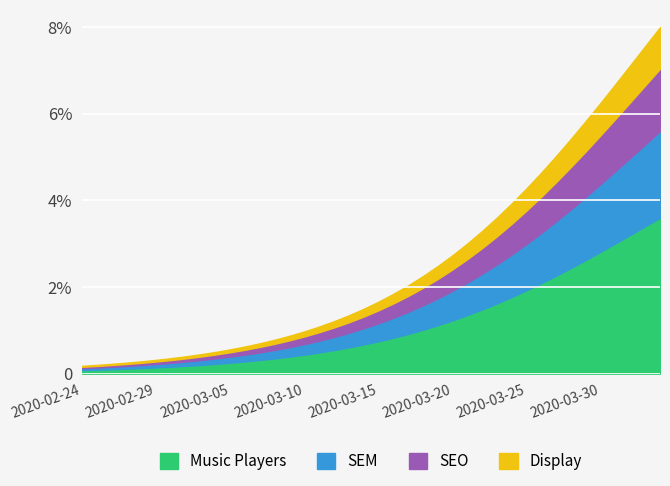

How many data points does each series have?

40